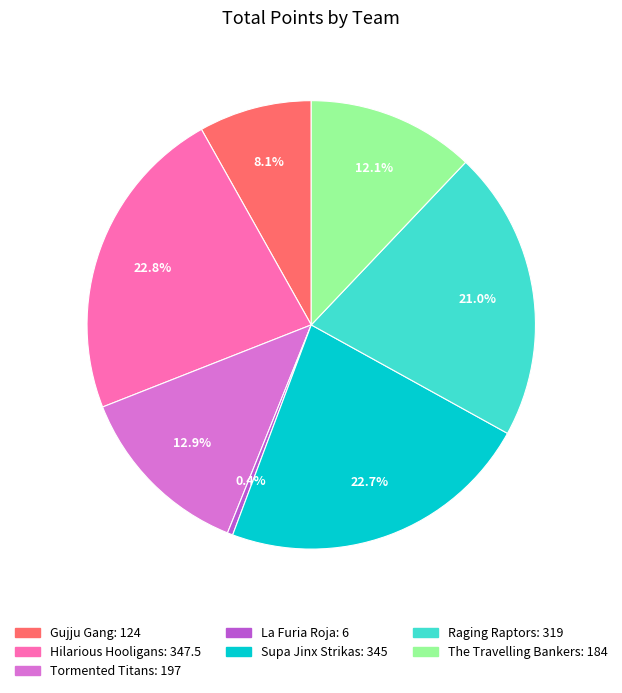

Is the sum of Tormented Titans and La Furia Roja greater than half?

No